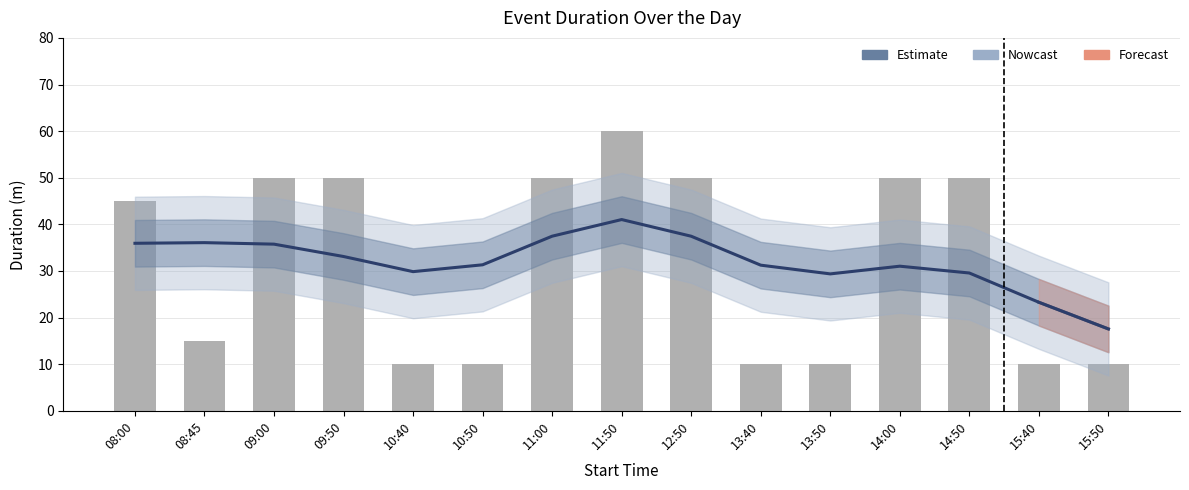

What position from the right is 09:50?

12